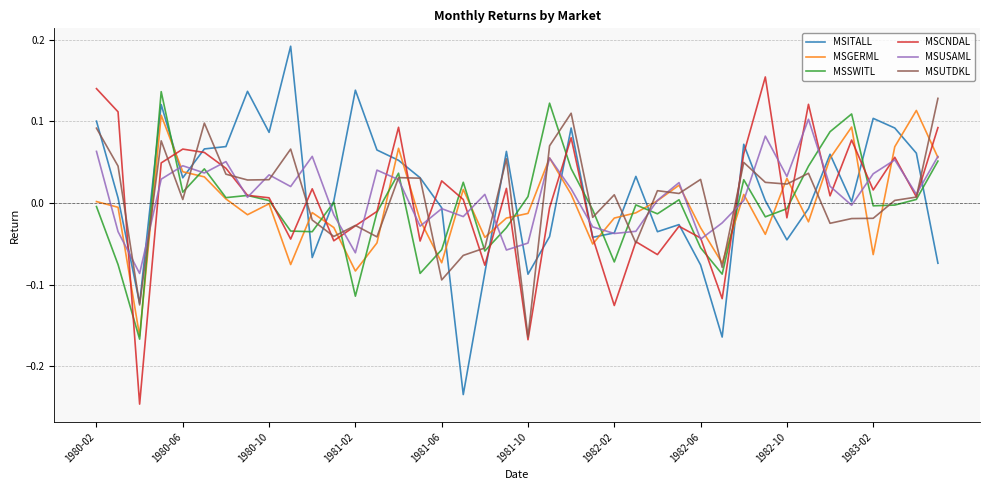

After their last crossing, which series has the higher values: MSGERML or MSITALL?

MSGERML